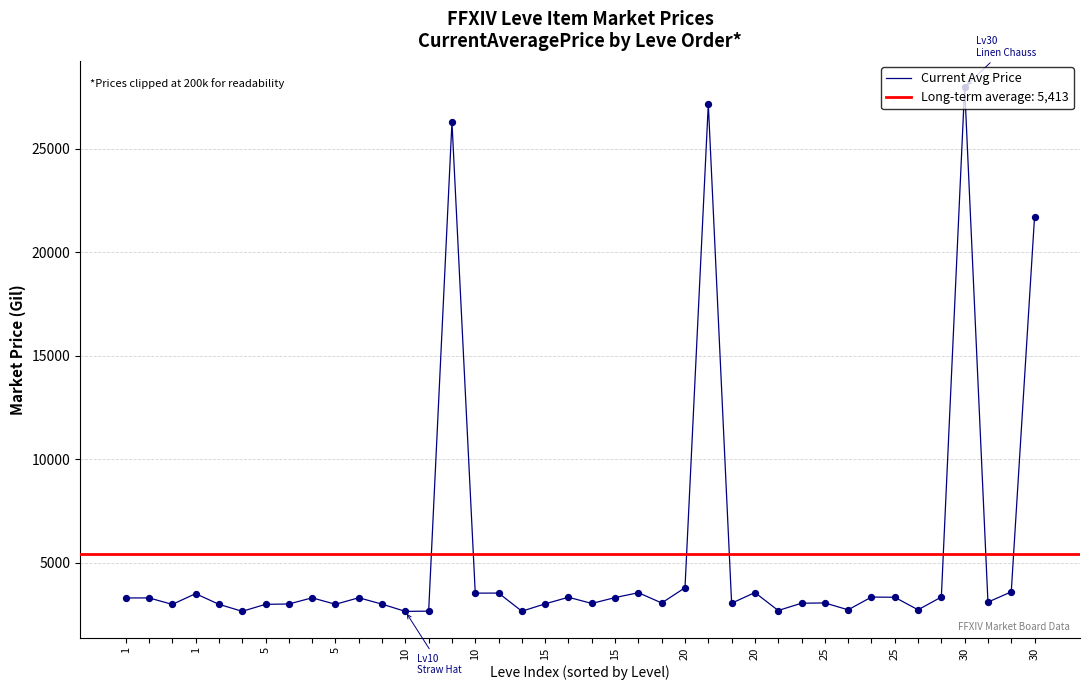

What is the change in value from 15 to 21?

+310